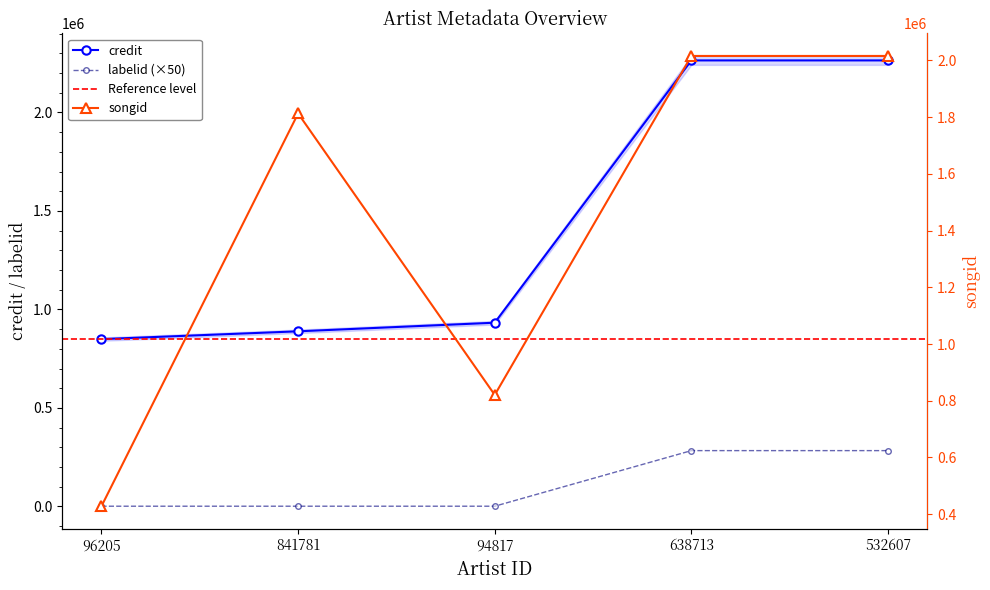

True or false: songid and labelid intersect in this chart.

False